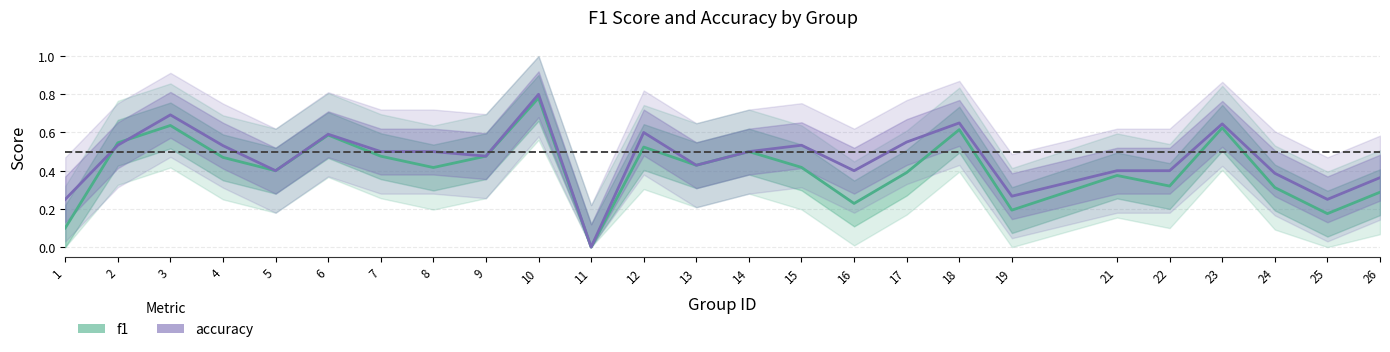

What are all the series names shown in the legend?

f1, accuracy